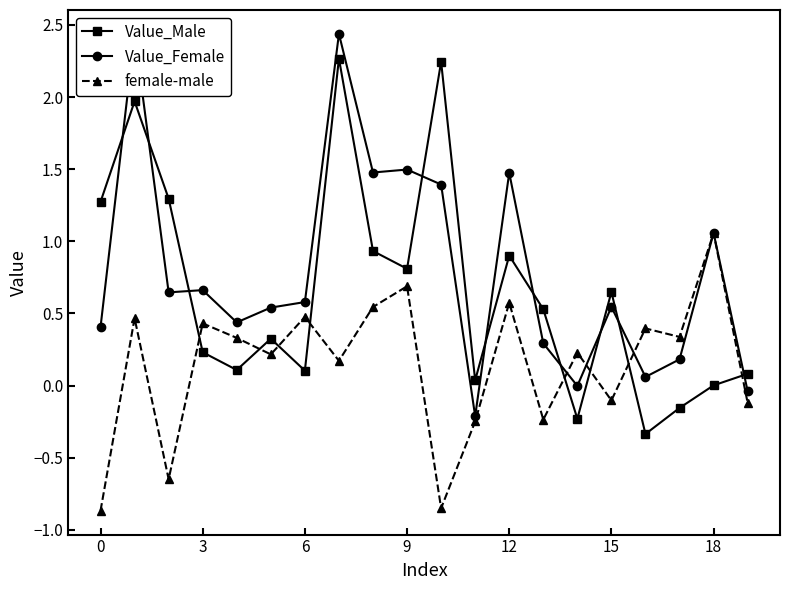

At how many categories does at least one series exceed 1?

9